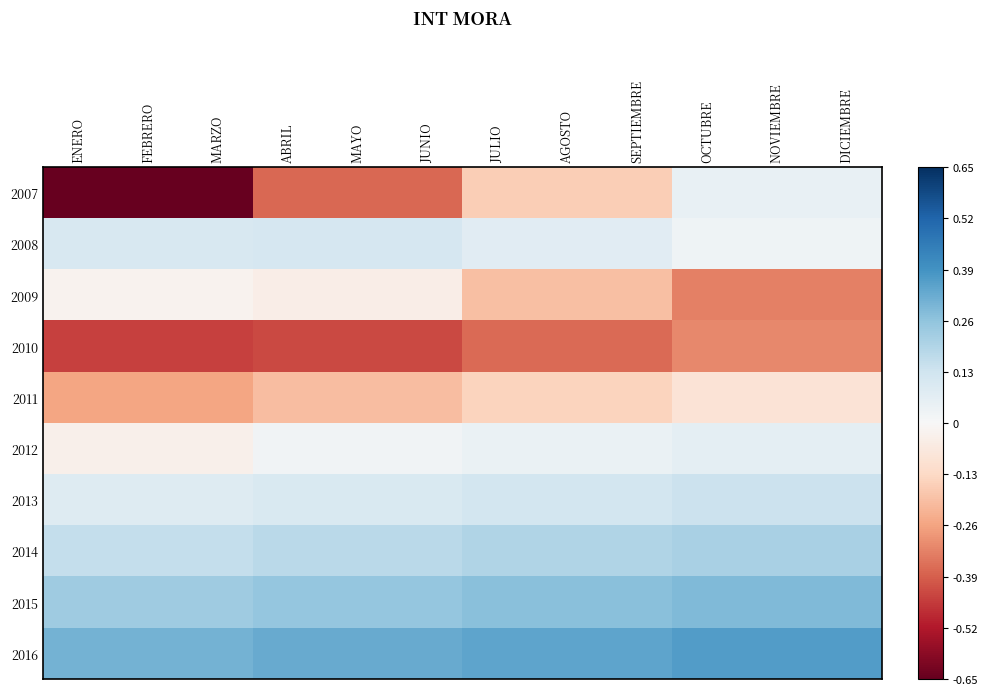

Rank the series at MARZO from lowest to highest value.

2007, 2010, 2011, 2012, 2009, 2013, 2008, 2014, 2015, 2016